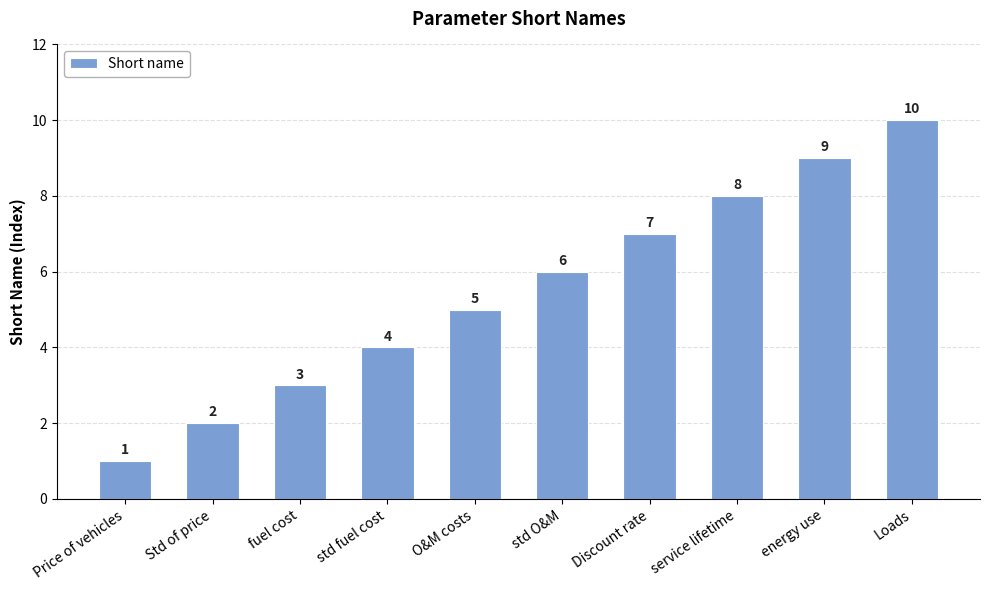

Which has a higher value, service lifetime or Price of vehicles?

service lifetime